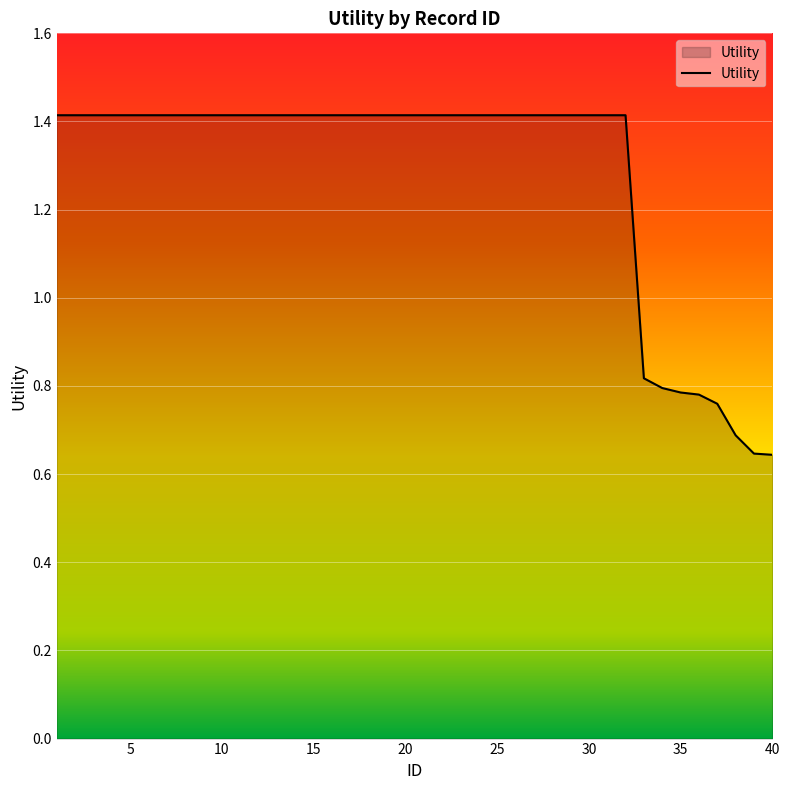

What is the greatest value displayed?

1.4